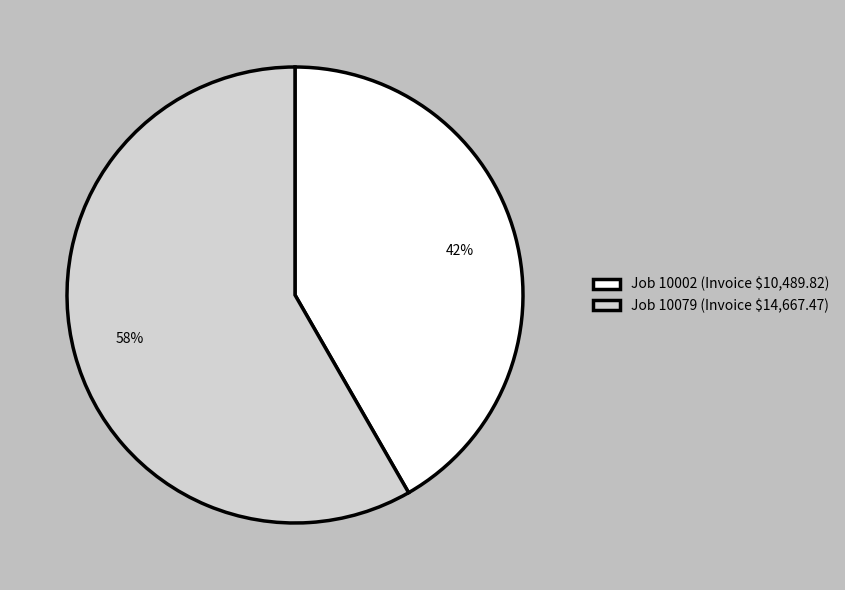

The Job 10002 (Invoice $10,489.82) slice represents 42% of the pie. True or false?

True